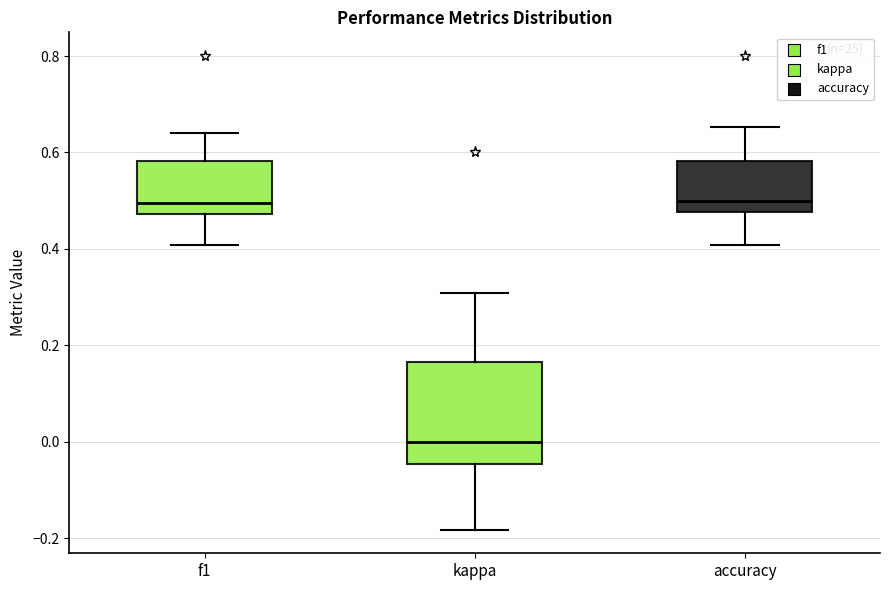

Reading left to right, read every box against the y-axis: the position of its median line, the range the box covers, and the ends of its whiskers. The values are not printed on the chart, so give them approximately, as read against the axis.

f1: median 0.50, box 0.48 to 0.58, whiskers 0.40 to 0.64
kappa: median 0.00, box -0.04 to 0.16, whiskers -0.18 to 0.30
accuracy: median 0.50, box 0.48 to 0.58, whiskers 0.40 to 0.66